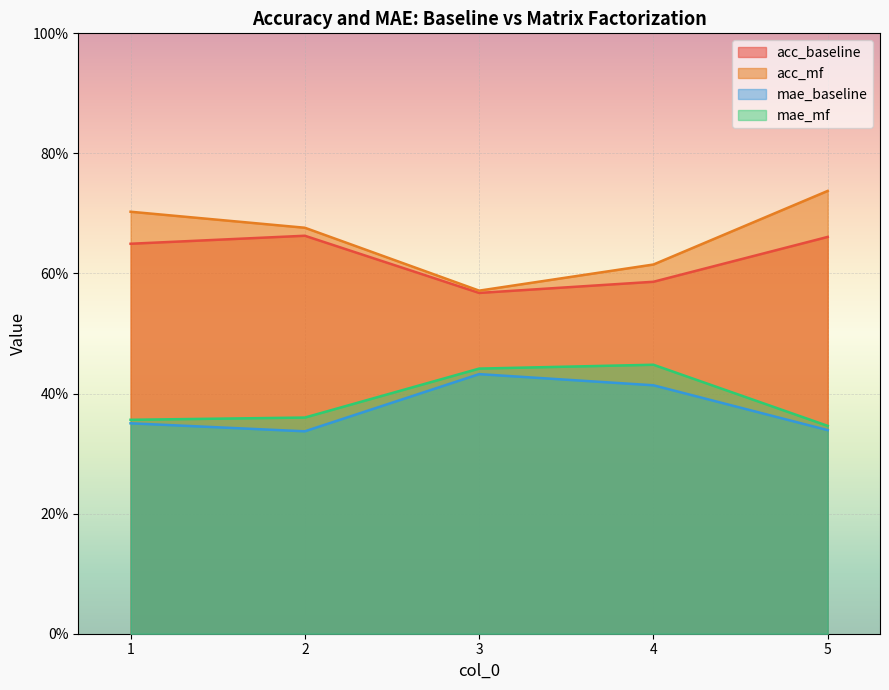

Reading right to left, list all the values displayed in this chart.

acc_baseline: 5=0.7	4=0.6	3=0.6	2=0.7	1=0.6
acc_mf: 5=0.7	4=0.6	3=0.6	2=0.7	1=0.7
mae_baseline: 5=0.3	4=0.4	3=0.4	2=0.3	1=0.4
mae_mf: 5=0.3	4=0.4	3=0.4	2=0.4	1=0.4